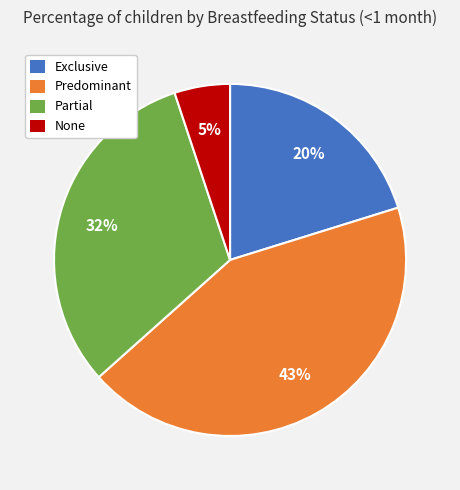

What is the smallest slice in the pie chart?

None